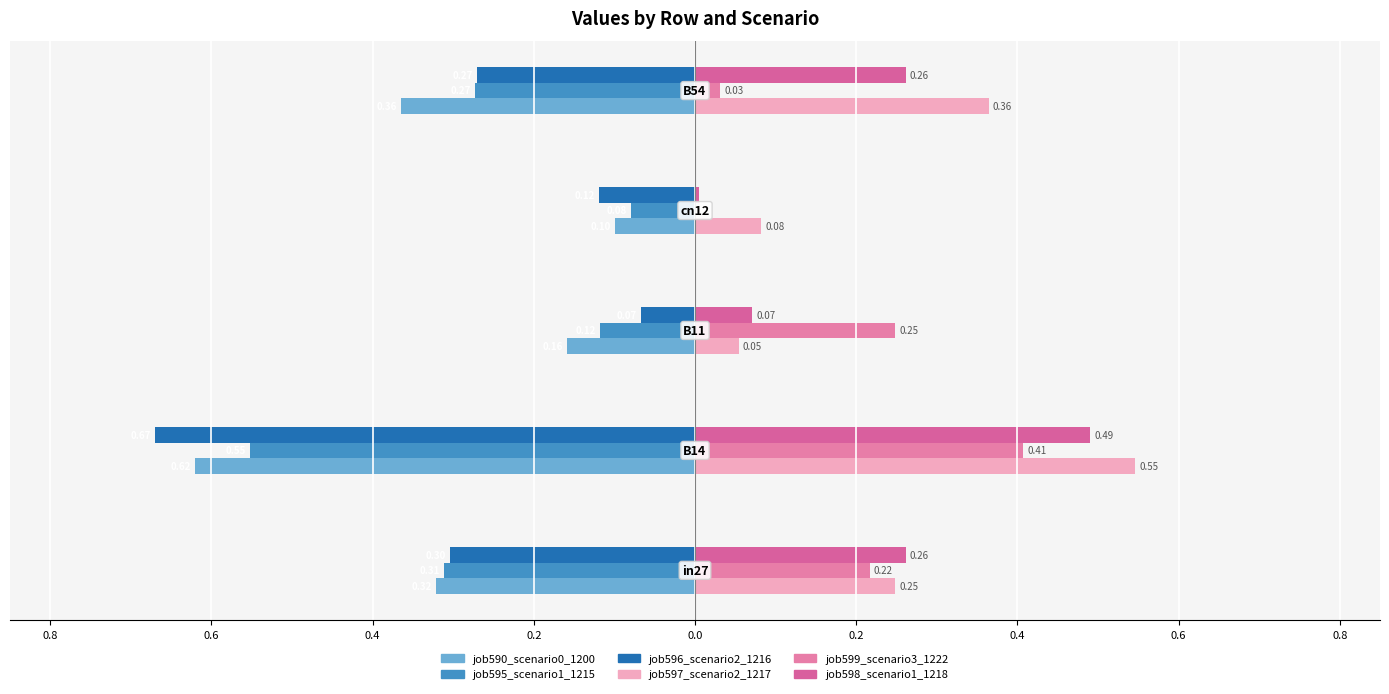

Reading left to right, extract all data points from this chart.

job590_scenario0_1200: -0.3	-0.6	-0.2	-0.1	-0.4
job595_scenario1_1215: -0.3	-0.6	-0.1	-0.1	-0.3
job596_scenario2_1216: -0.3	-0.7	-0.1	-0.1	-0.3
job597_scenario2_1217: 0.2	0.5	0.1	0.1	0.4
job599_scenario3_1222: 0.2	0.4	0.2	0.0	0.0
job598_scenario1_1218: 0.3	0.5	0.1	0.0	0.3